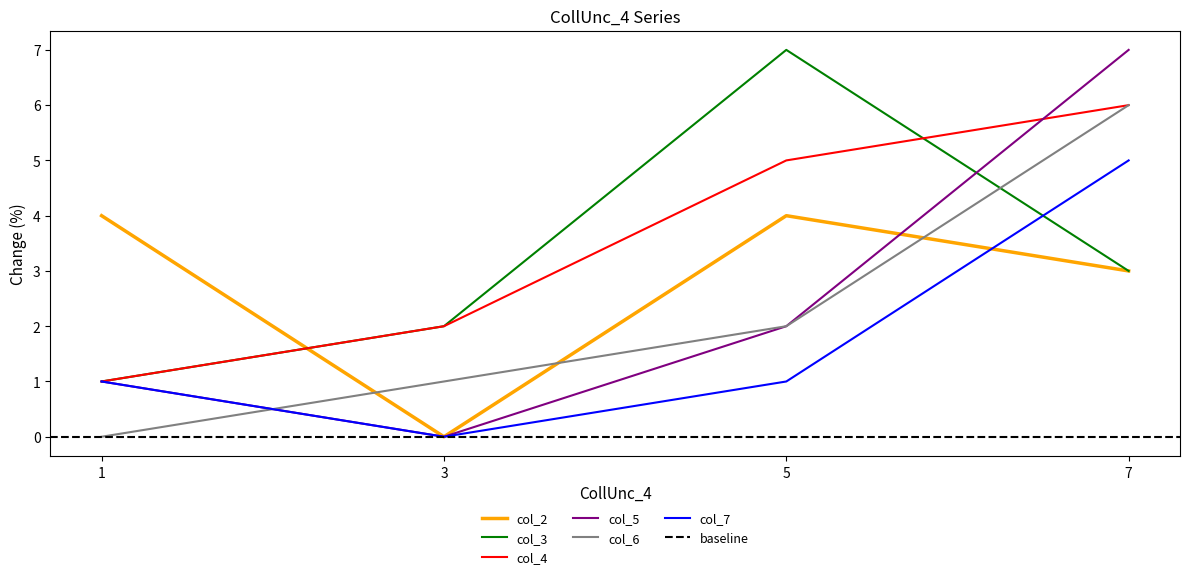

After their last crossing, which series has the higher values: col_3 or col_5?

col_5